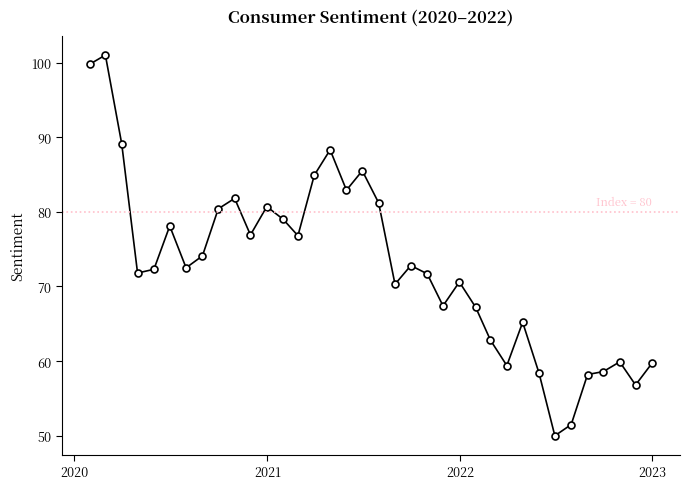

What is the value of the 12th point from the left?

80.7